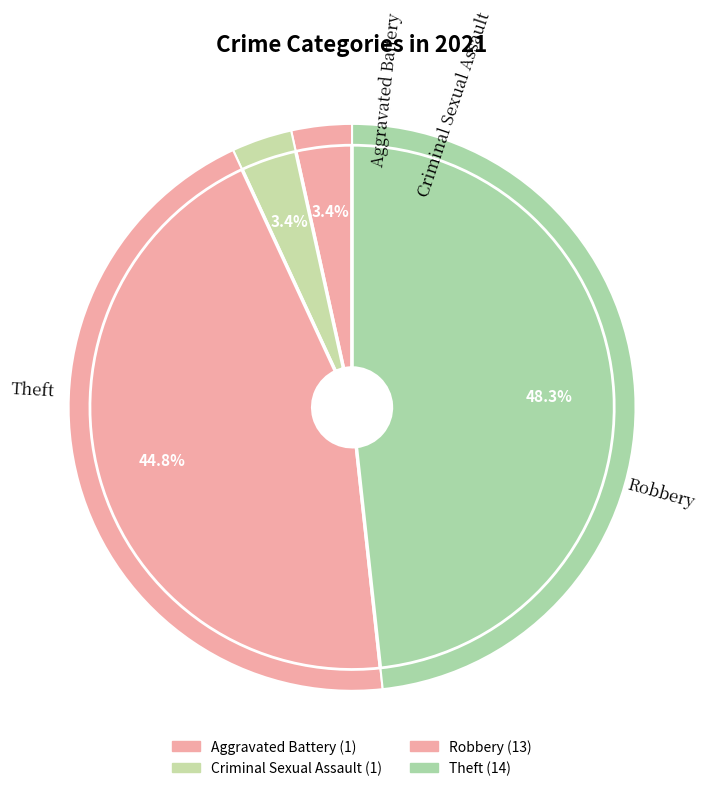

To the nearest percent, what is the combined percentage of Robbery and Criminal Sexual Assault?

48%